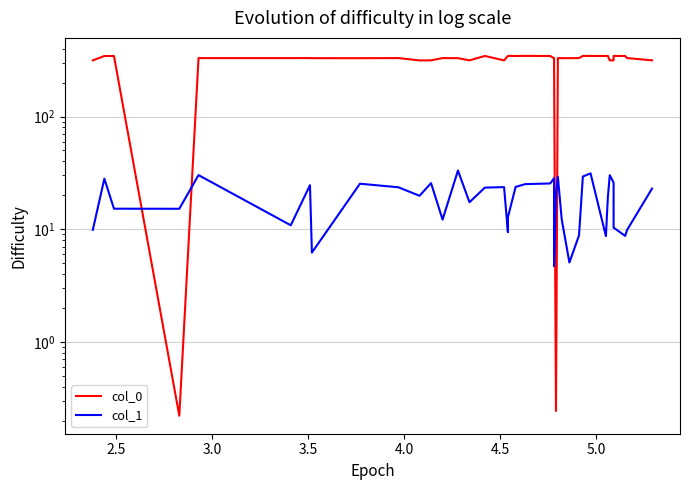

What is the sum of all col_1 values?

758.2